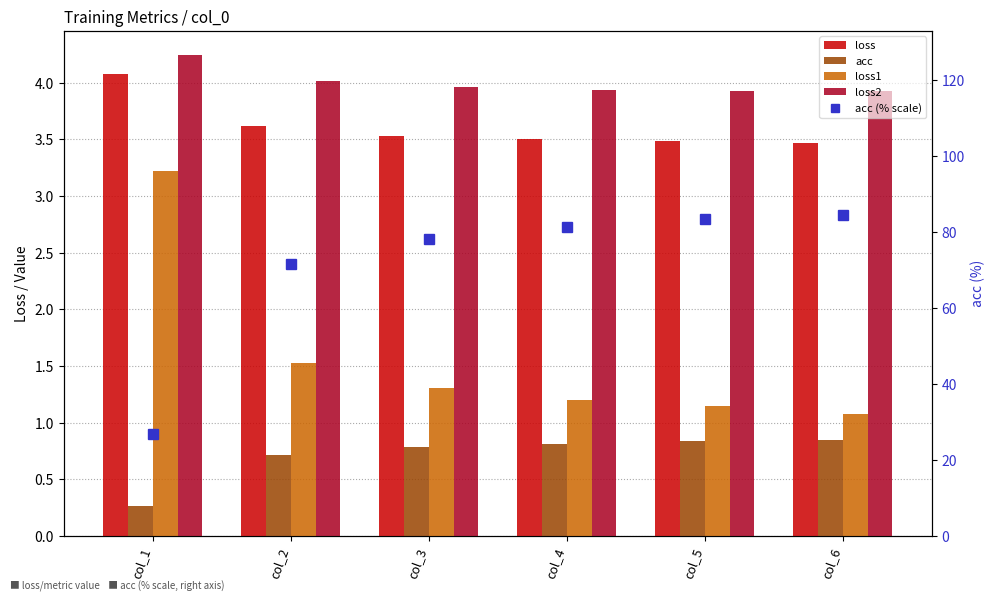

The acc series shows 0.8 at col_6. True or false?

True